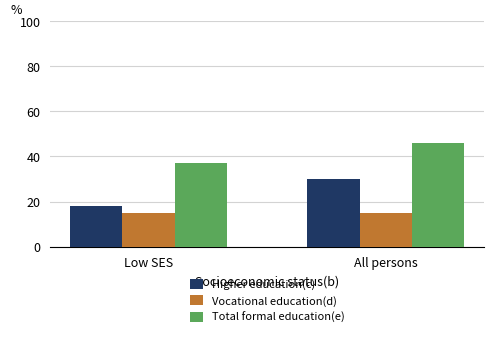

What is the value of the Vocational education(d) bar at the 2nd from the left?

15